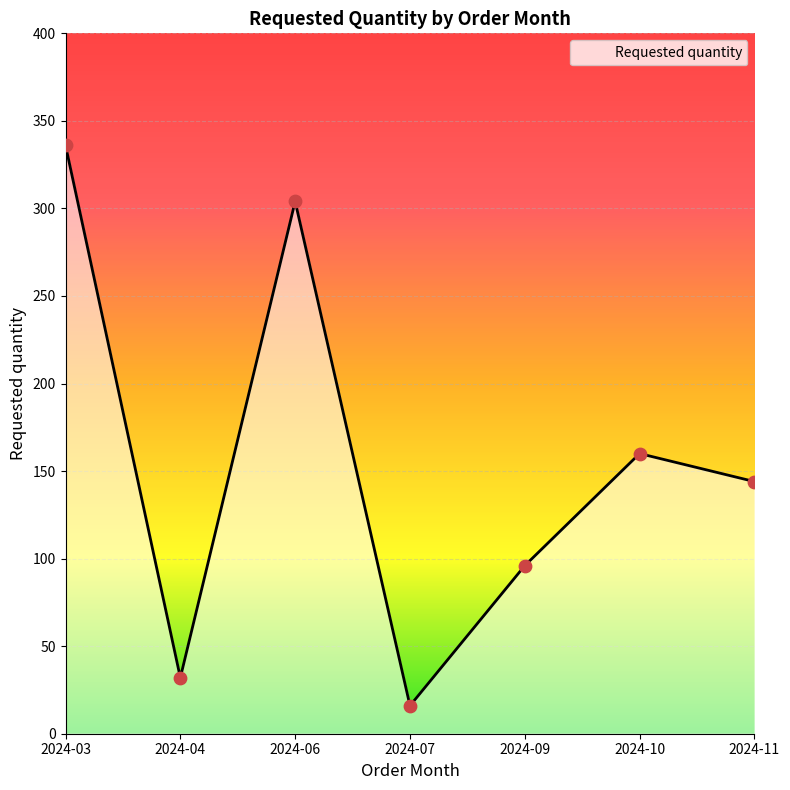

What is the ratio of the value at 2024-03 to the value at 2024-11?

2.3